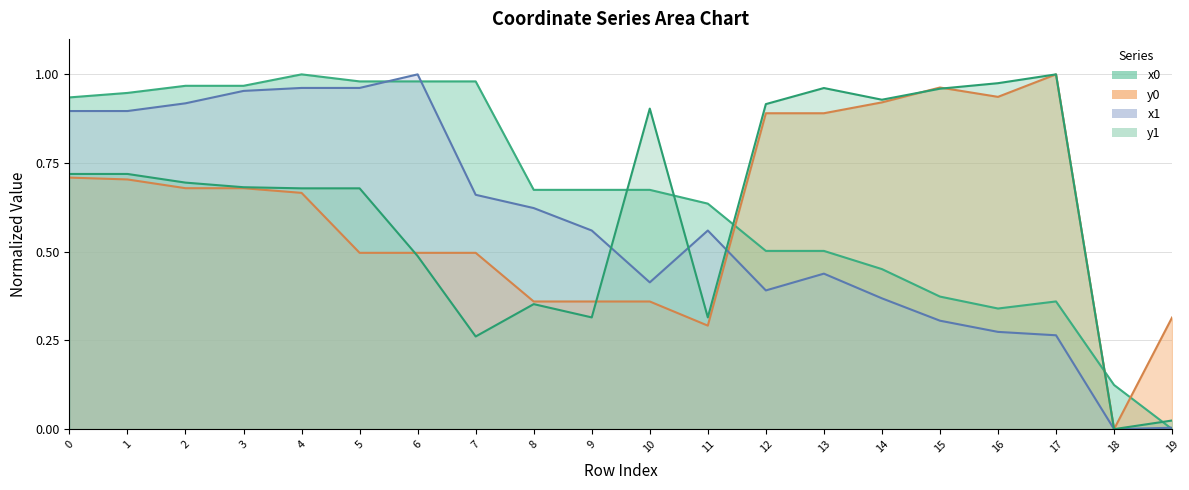

What value does the y1 series have at 17?

1.0